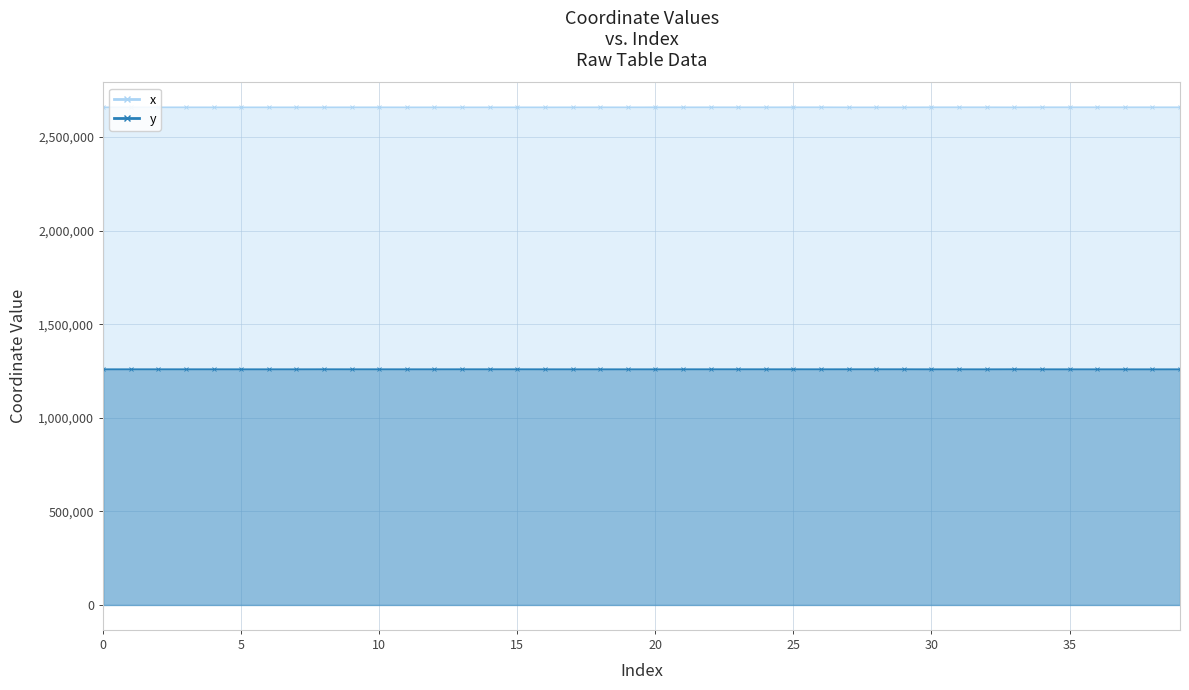

Is it true that y equals 2075947.0 at 2?

False